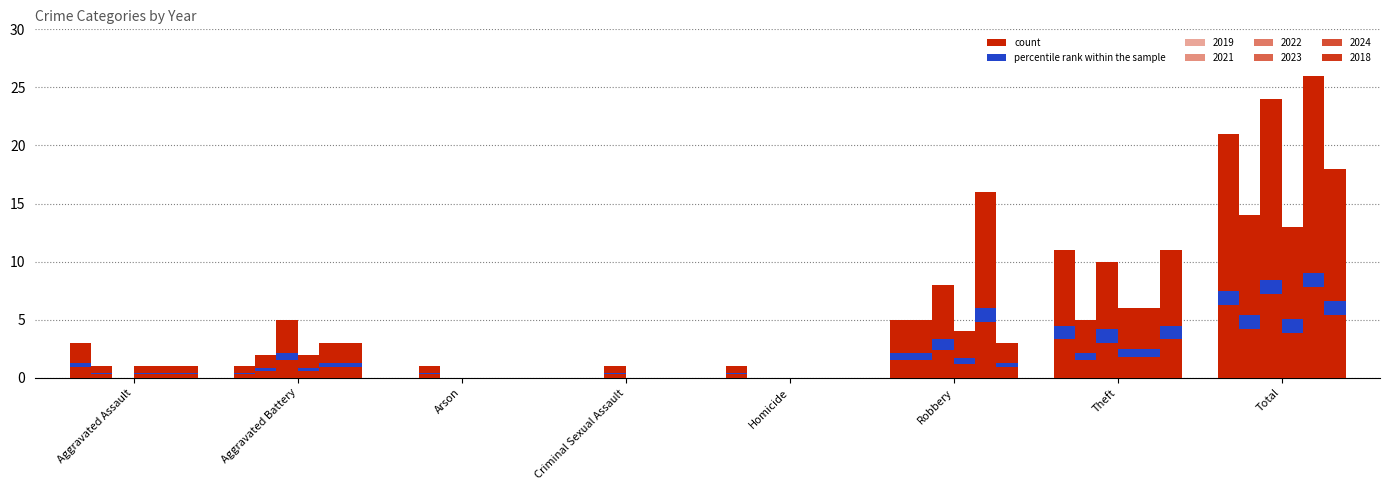

Which category has the lowest value across all series?

Arson